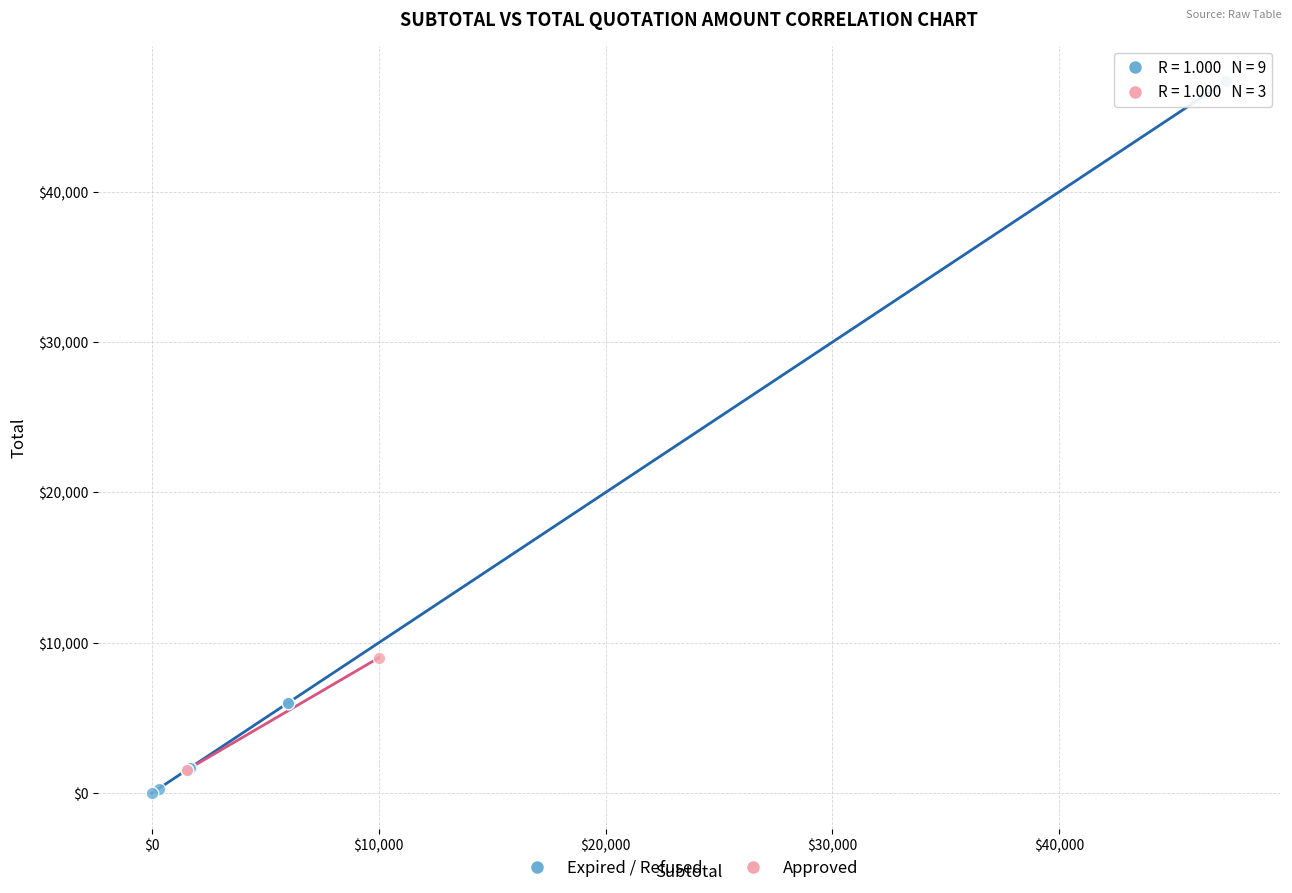

Which series reaches the minimum Y coordinate?

Expired / Refused